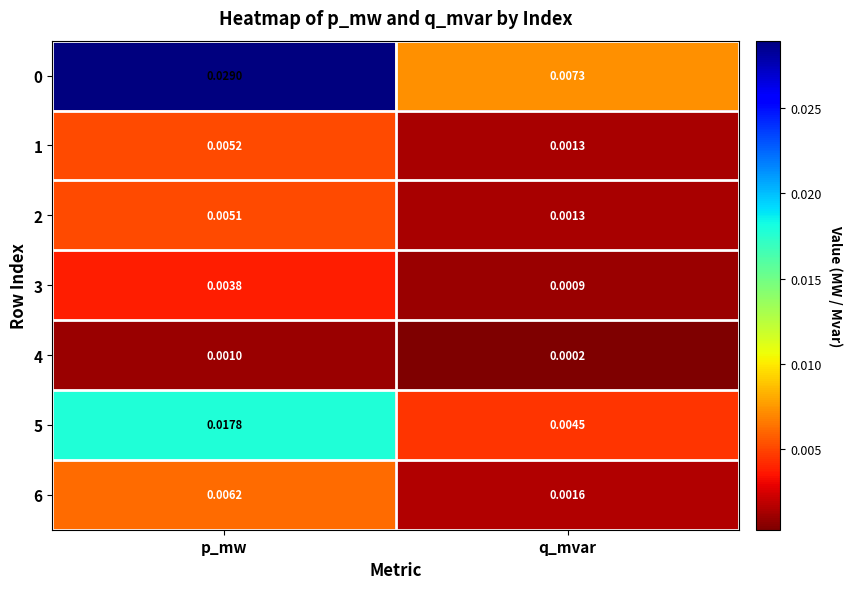

At which category does the chart reach its peak across all series?

p_mw